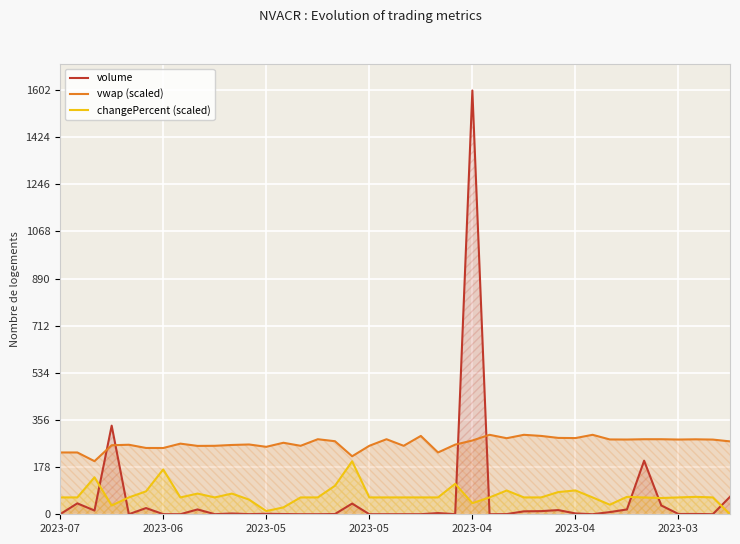

How many values in the changePercent (scaled) series are below 63?

8